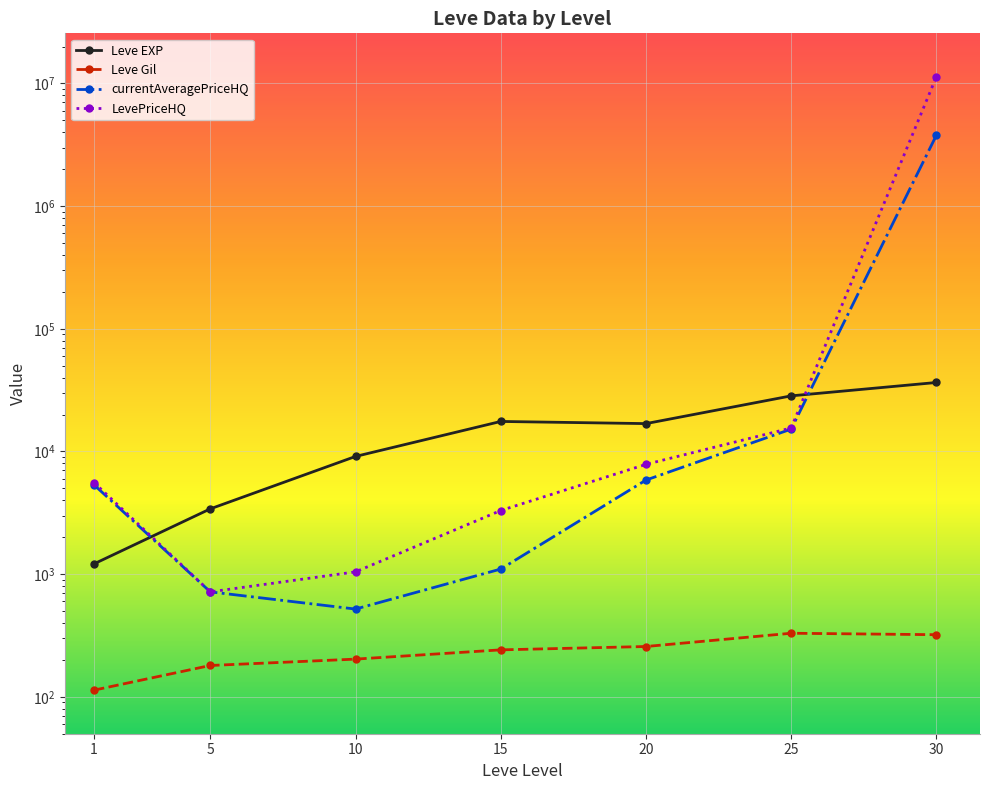

Which series has the largest total across all categories?

LevePriceHQ